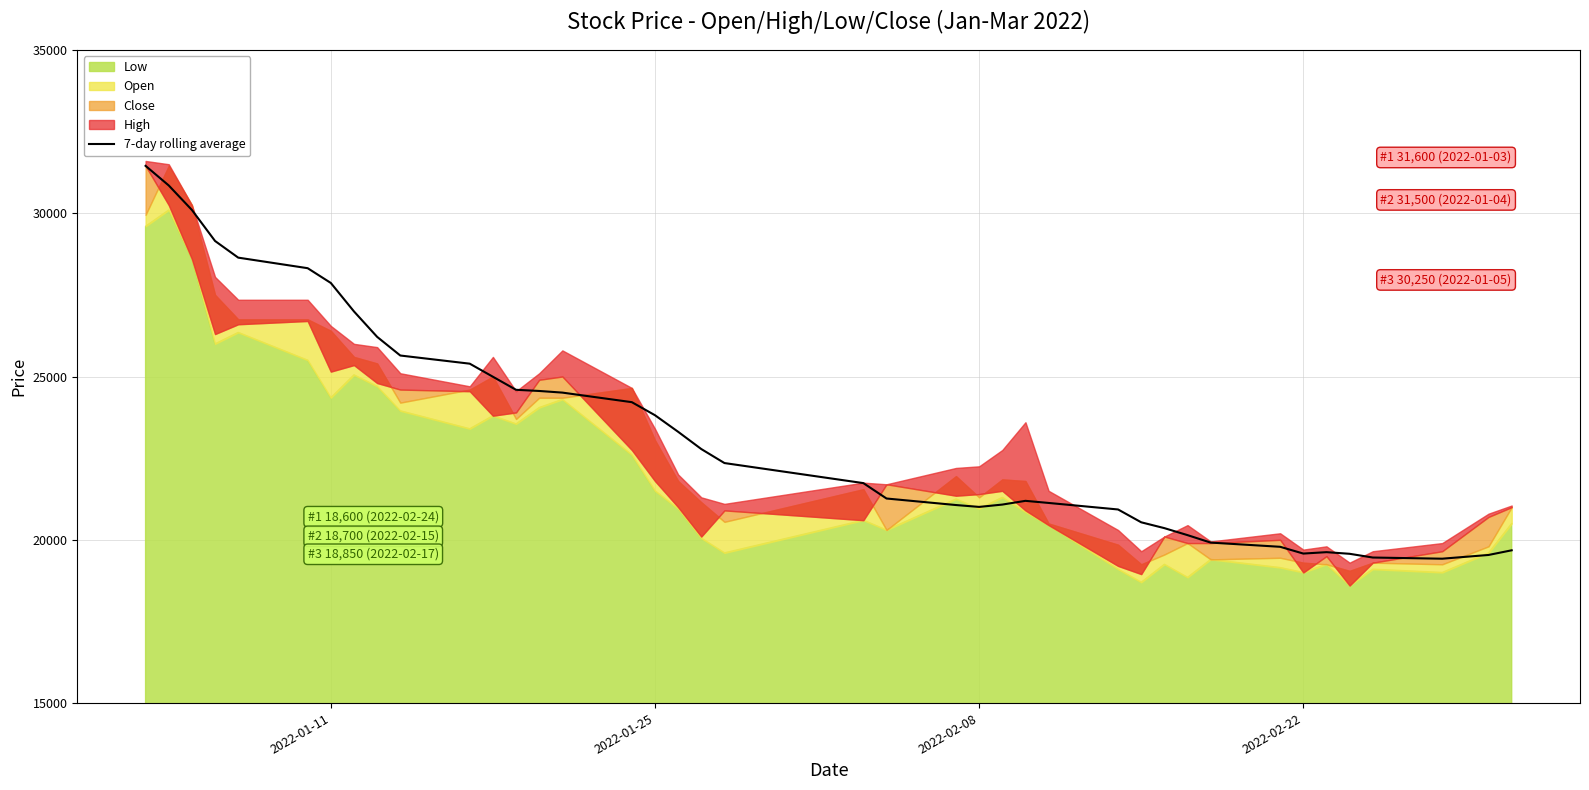

The value of 7-day rolling average at 2022-02-08 is 12861.8. True or false?

False